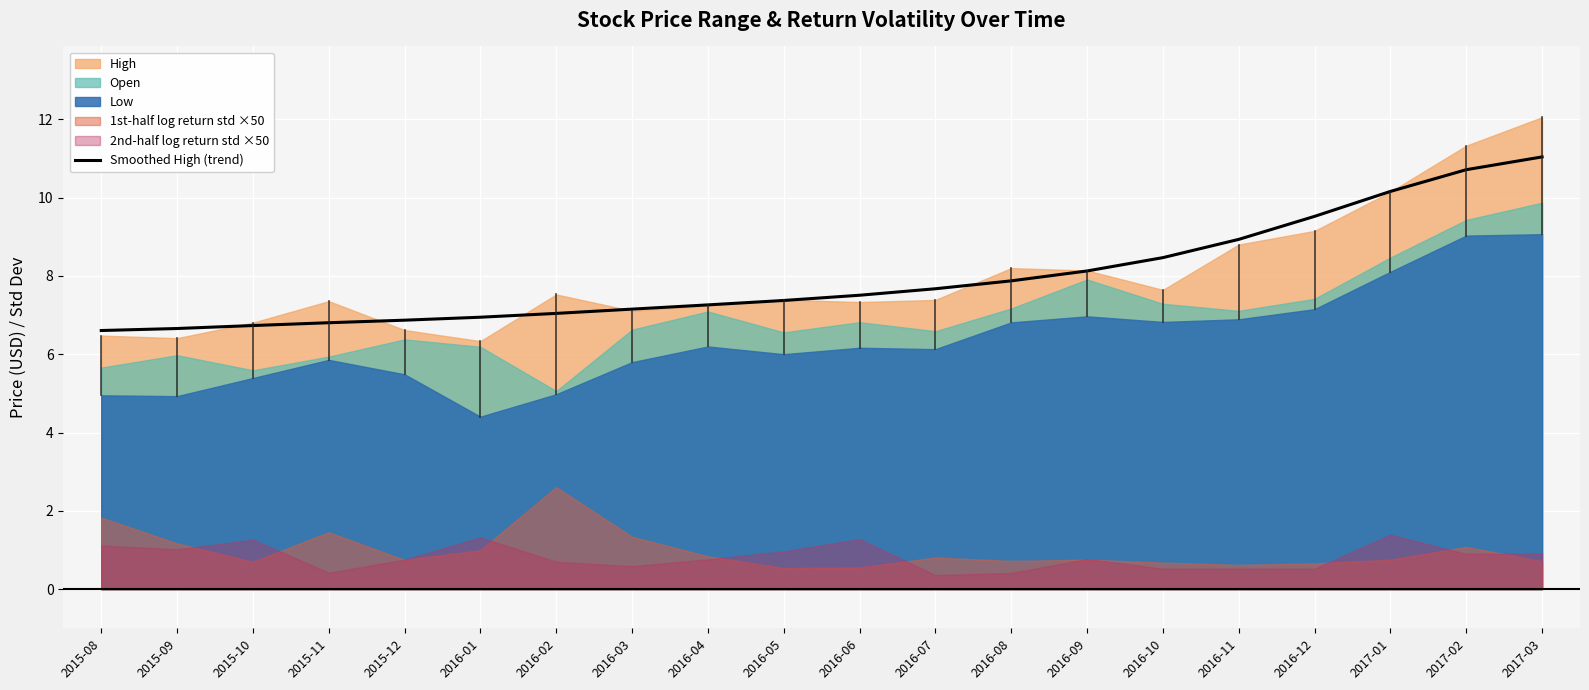

True or false: Smoothed High (trend) has a value of 10.2 at 2017-01.

True